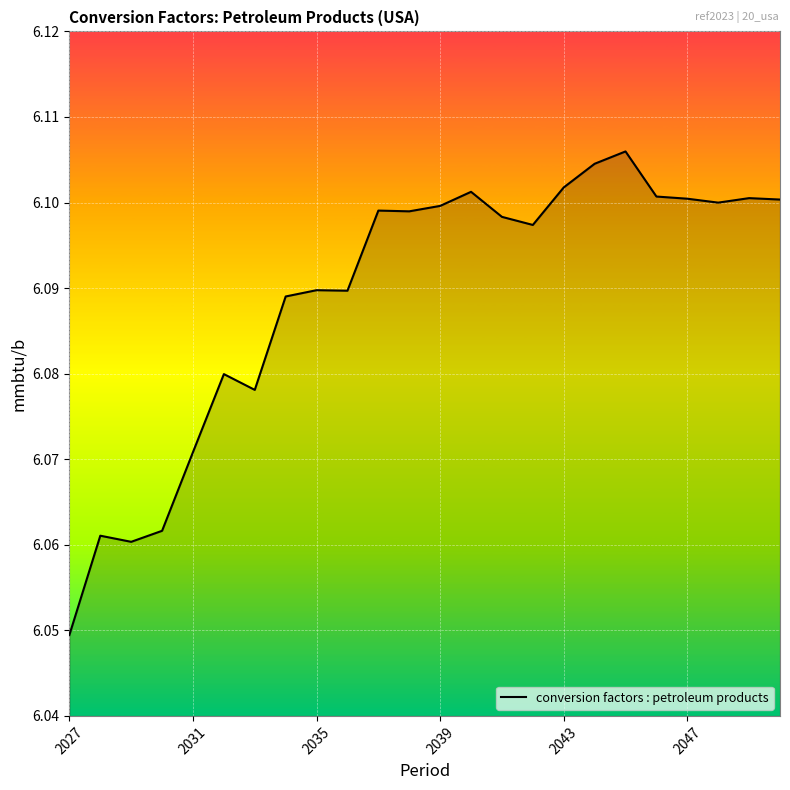

Does the chart display data point markers on the line(s)?

No